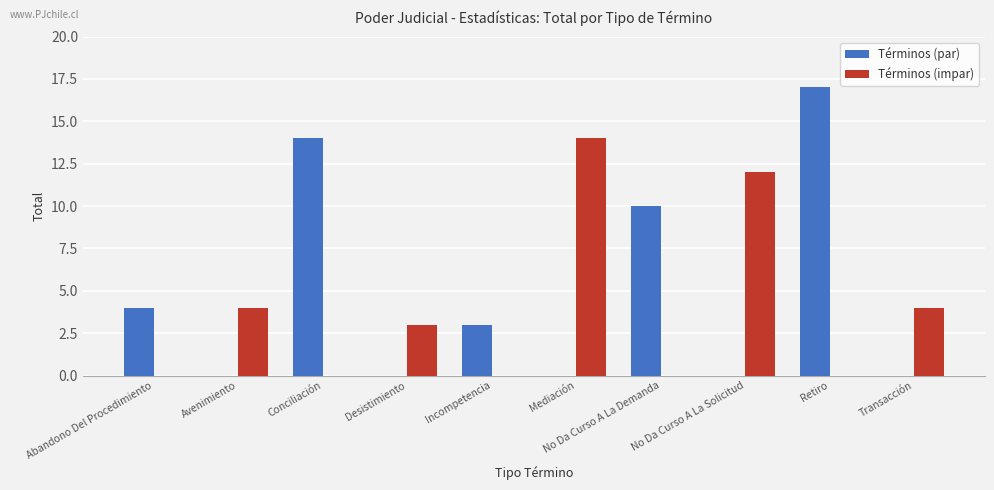

Which series has the largest range (max minus min)?

Términos (par)